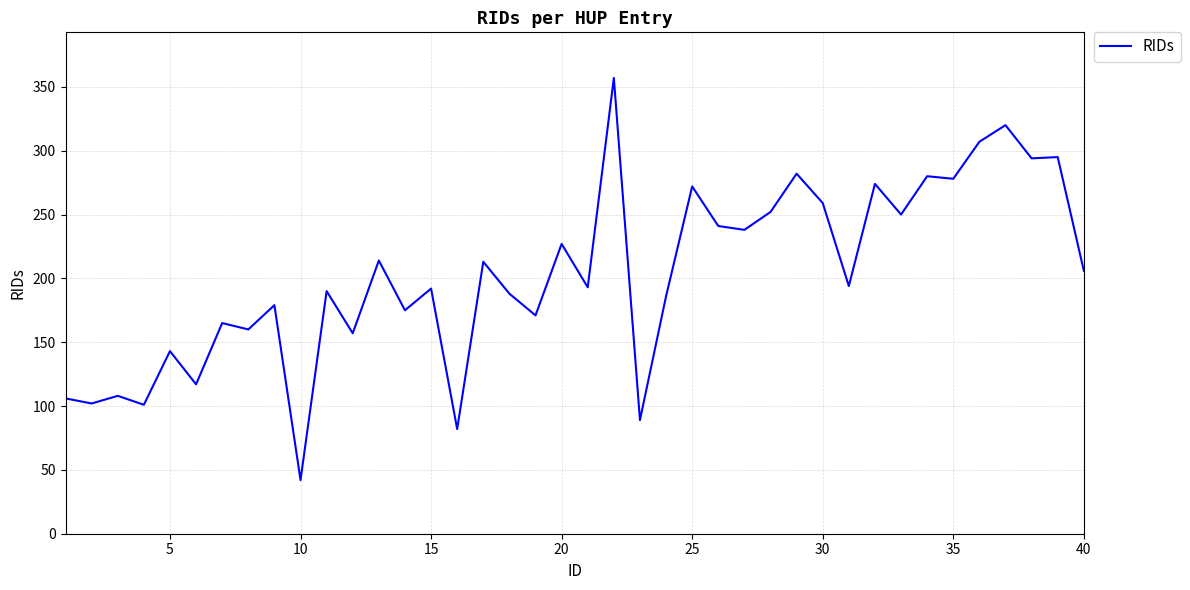

What is the minimum value shown in the chart?

42